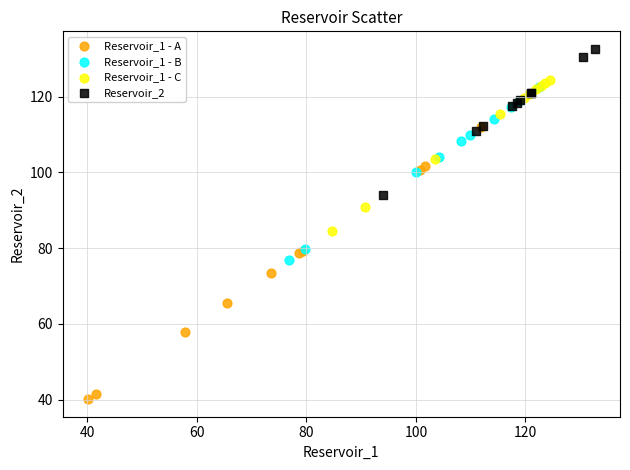

Which series has the widest spread of Y values?

Reservoir_1 - A